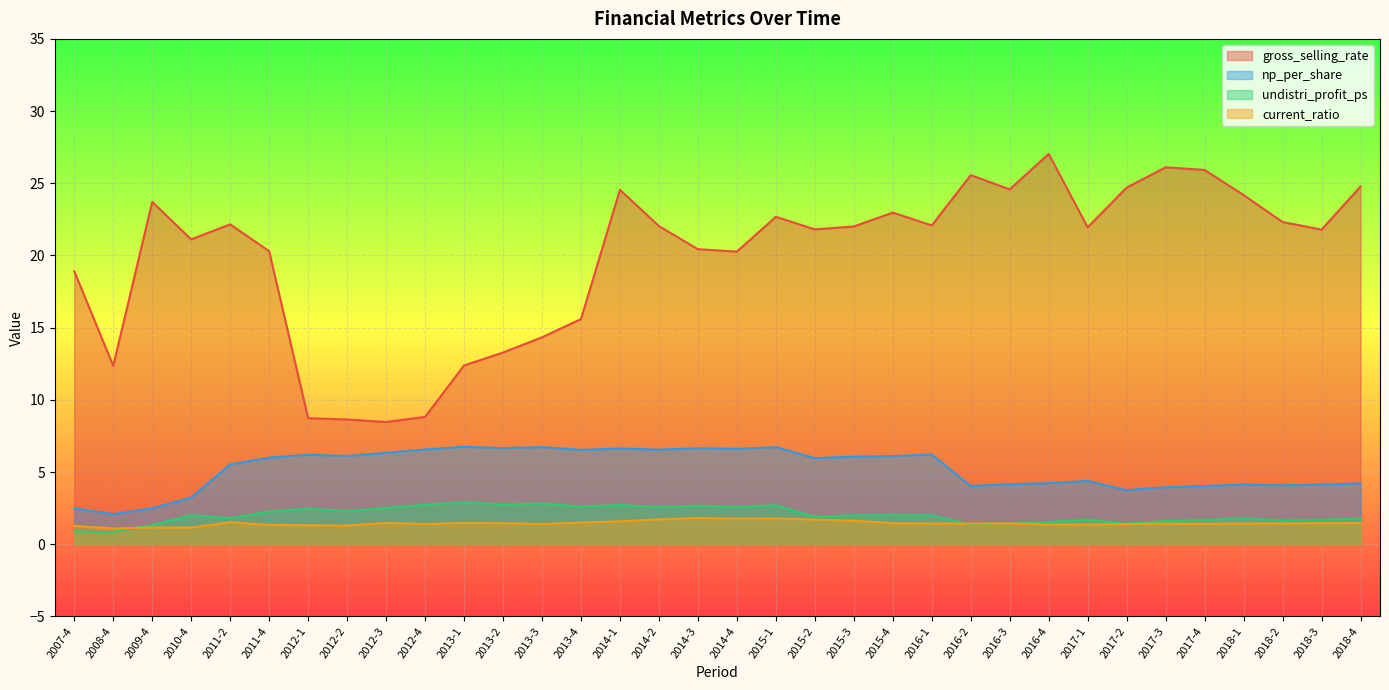

What position from the right is 2017-3?

6